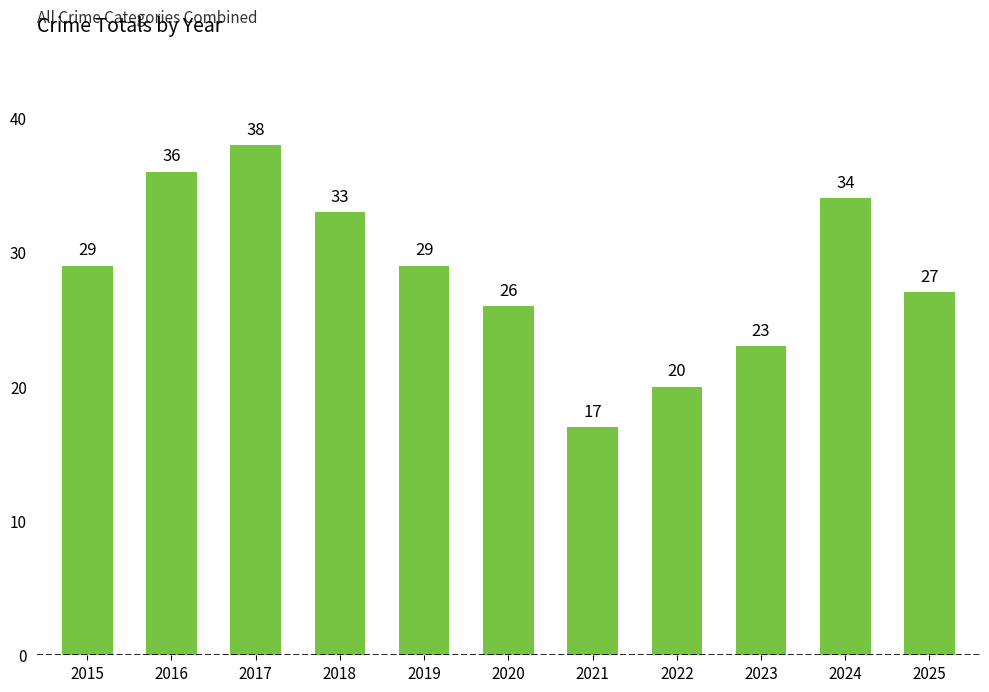

What is the ratio of the value at 2024 to the value at 2019?

1.2